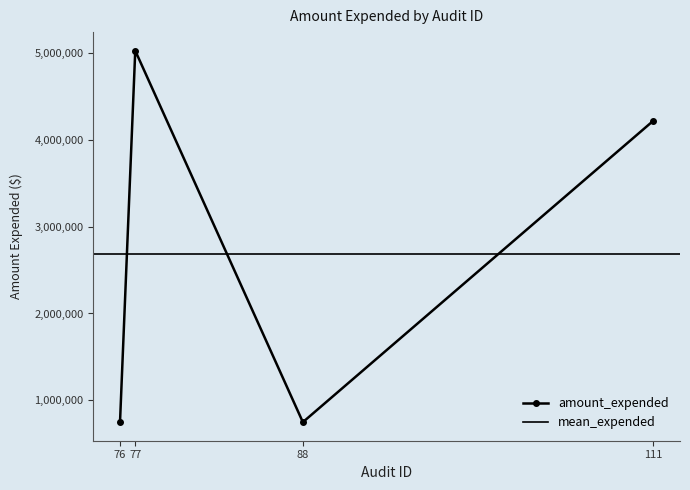

How many values exceed 4217470?

1